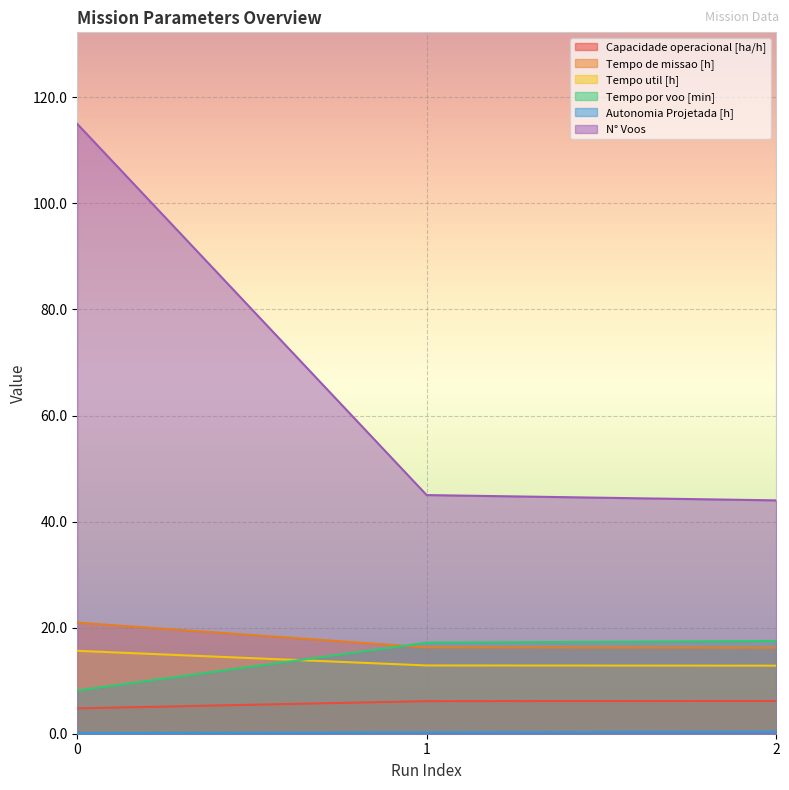

What is the total value across all series at 2?

97.1